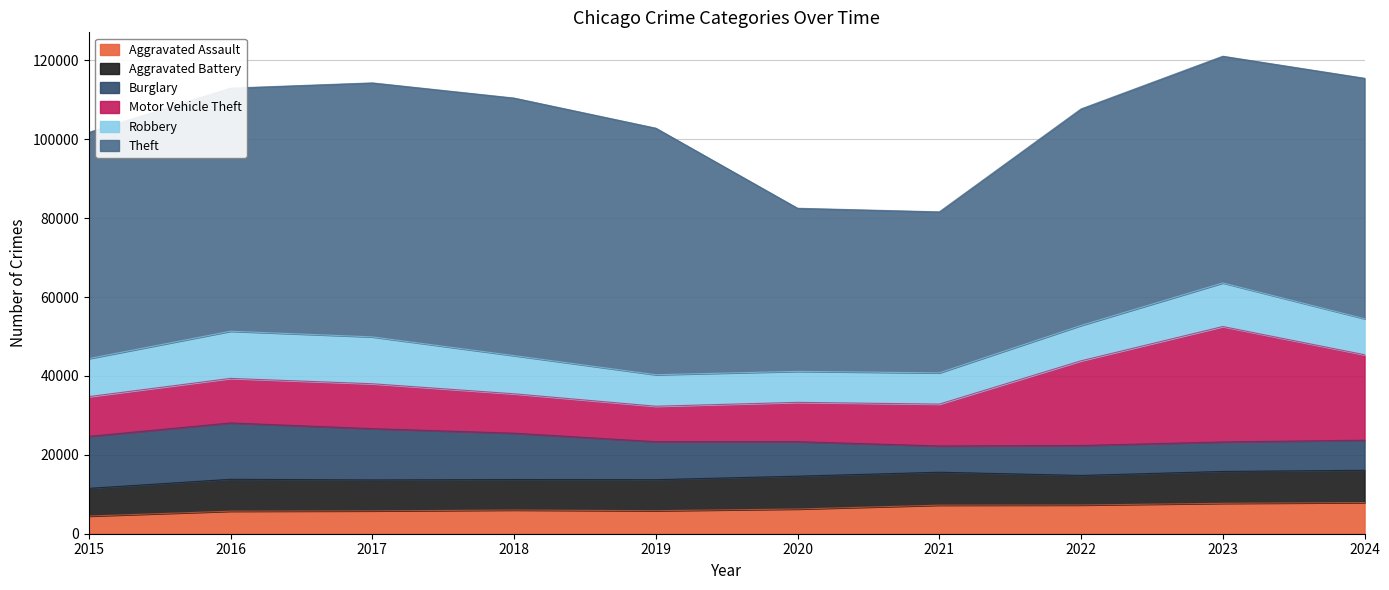

At 2015, list the series in order from smallest to largest.

Aggravated Assault, Aggravated Battery, Robbery, Motor Vehicle Theft, Burglary, Theft